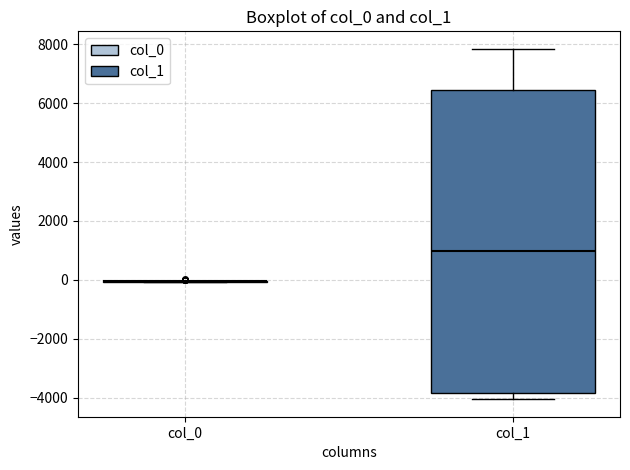

Reading left to right, read every box against the y-axis: the position of its median line, the range the box covers, and the ends of its whiskers. The values are not printed on the chart, so give them approximately, as read against the axis.

col_0: box collapsed to a line at 0, whiskers 0 to 0
col_1: median 1000, box -3800 to 6400, whiskers -4000 to 7800